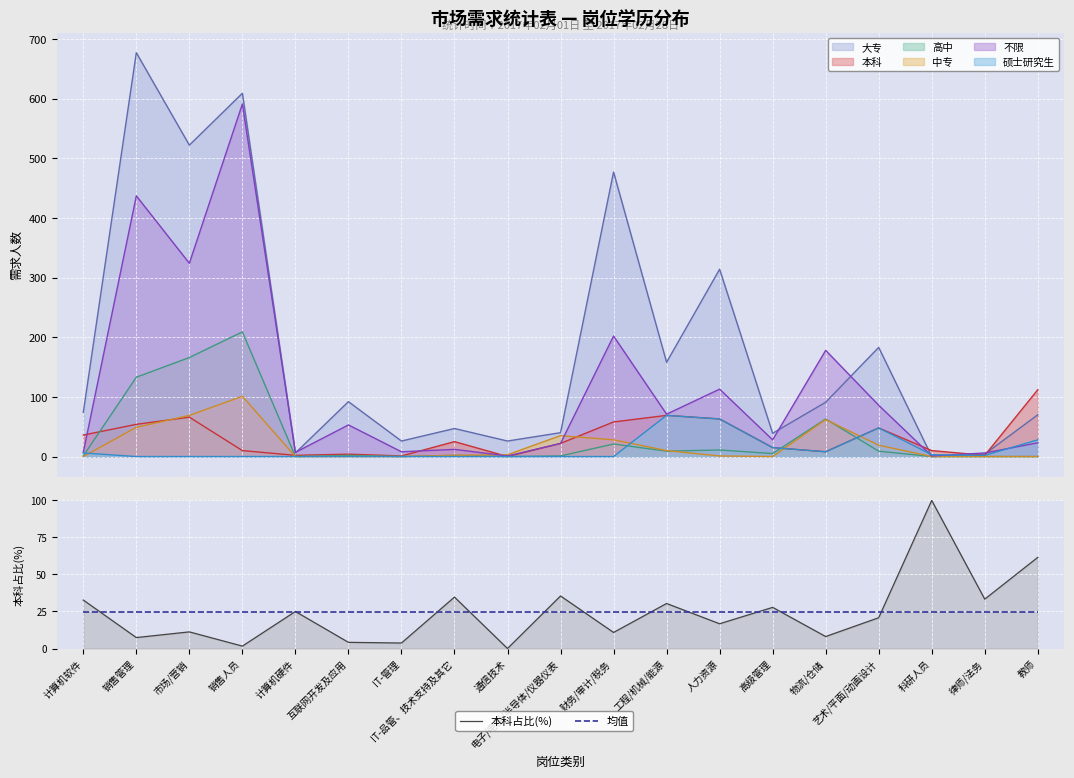

What is the sum of the 均值 values at 财务/审计/税务 and 互联网开发及应用?

49.0